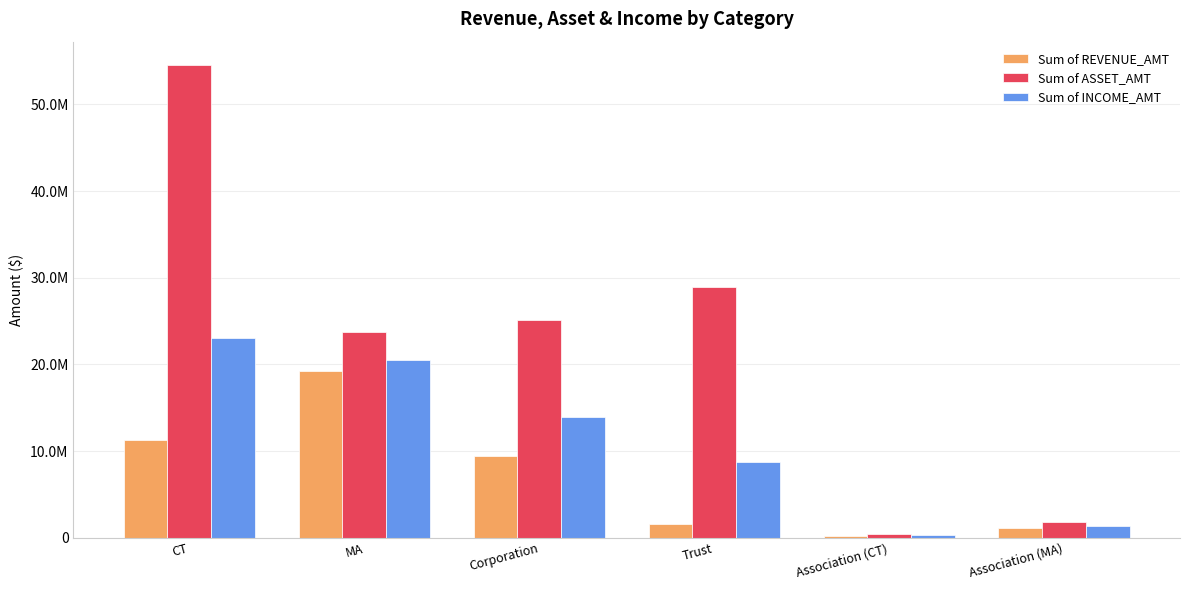

What are all the series names shown in the legend?

Sum of REVENUE_AMT, Sum of ASSET_AMT, Sum of INCOME_AMT